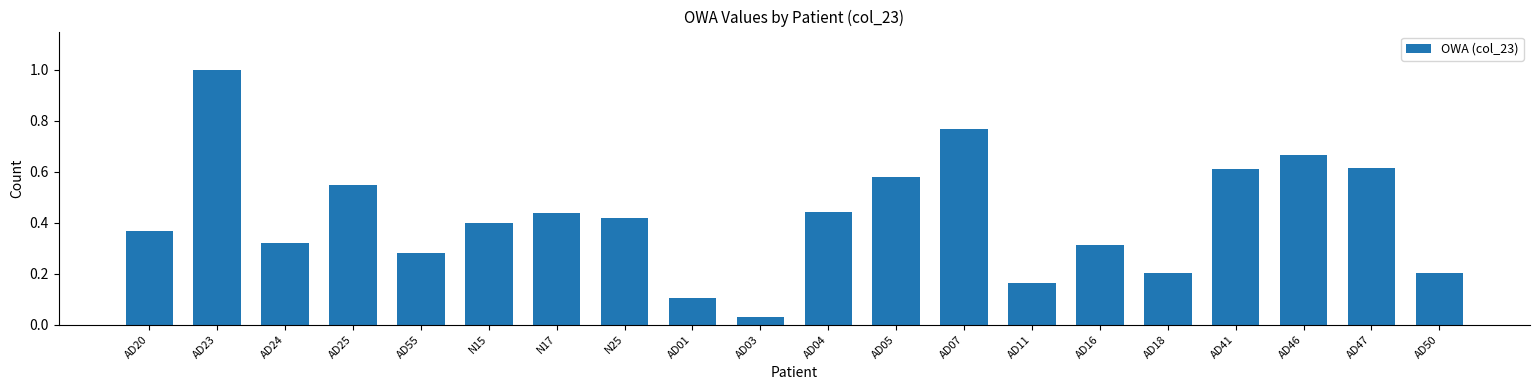

What is the label of the 6th bar from the right?

AD16